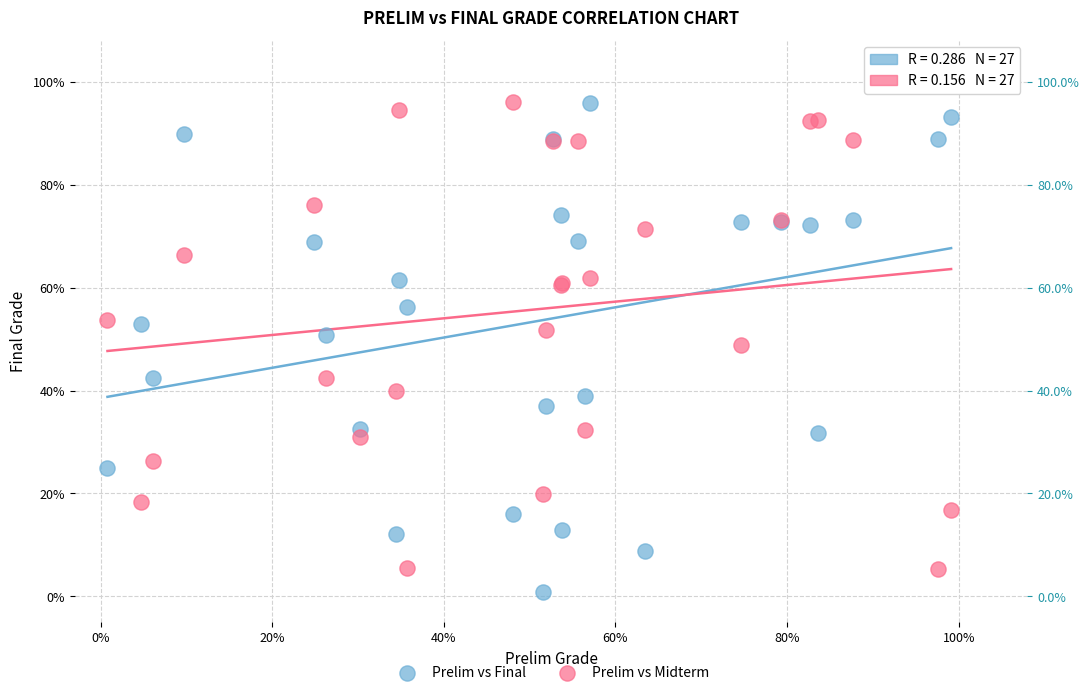

Which series has the widest spread of Y values?

Prelim vs Final